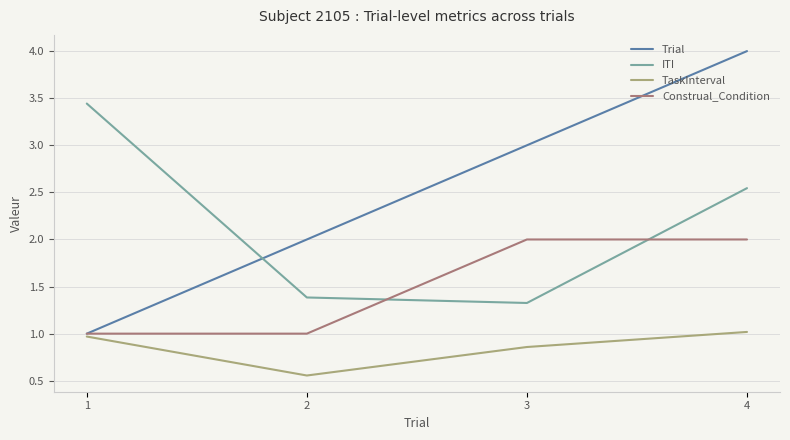

What is the difference between the highest and lowest values at 2?

1.4